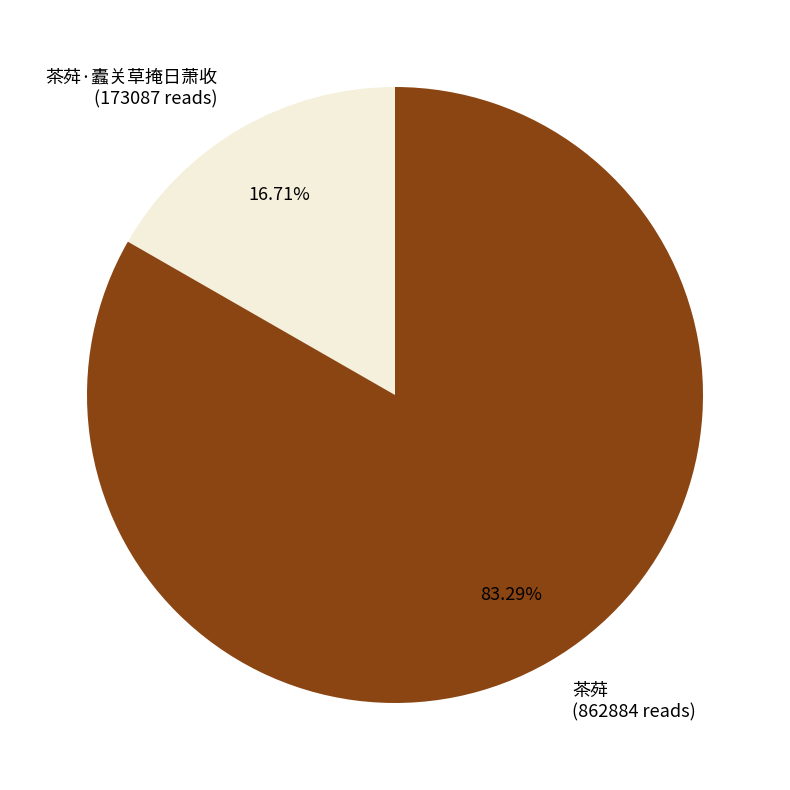

Rank the categories by value from highest to lowest.

茶荈 (862884 reads), 茶荈·蠹关草掩日萧收 (173087 reads)